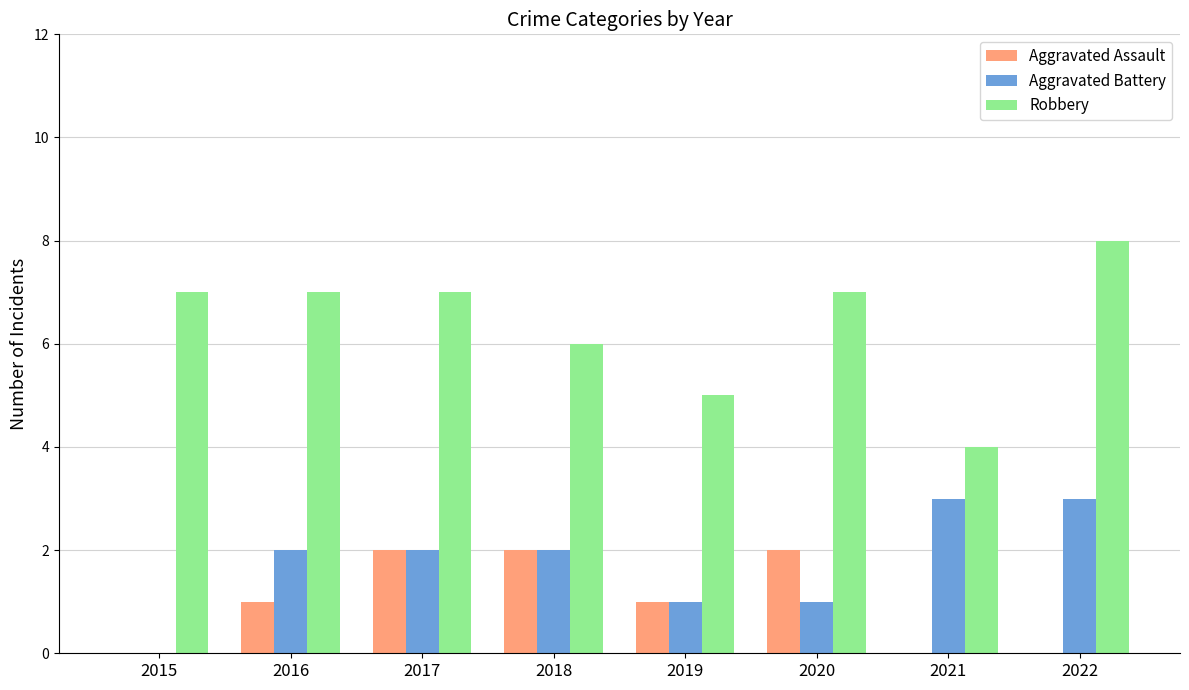

How many data points does each series have?

8